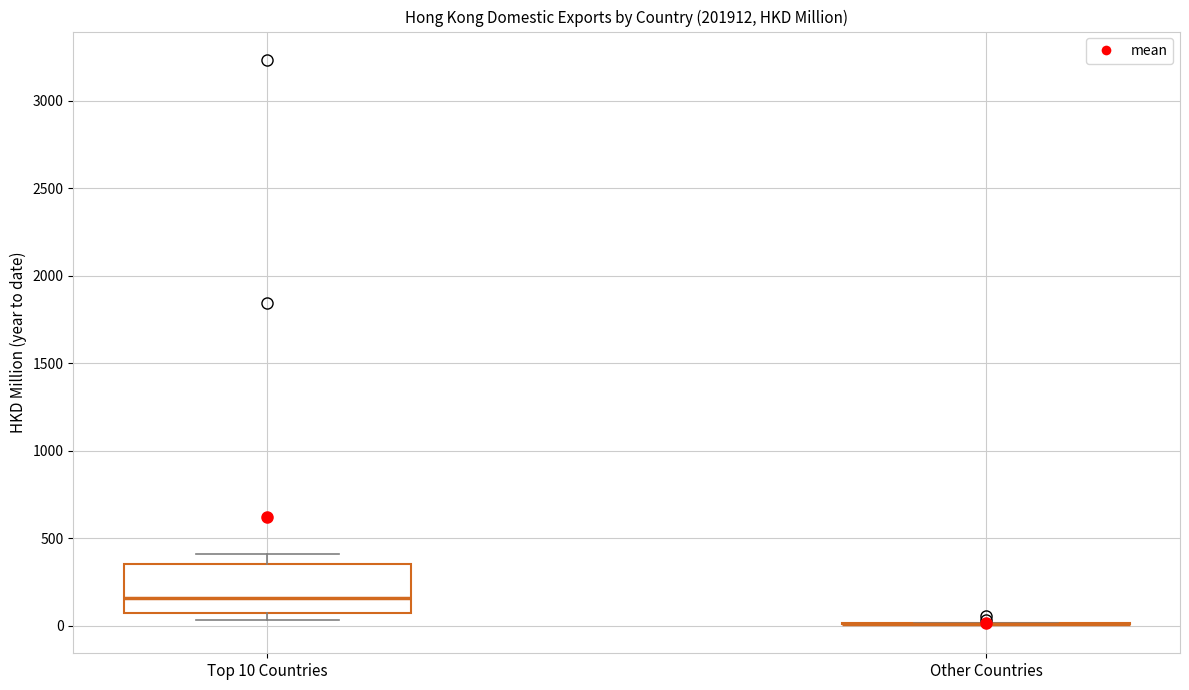

Which box is the tallest, from its lower edge to its upper edge?

Top 10 Countries